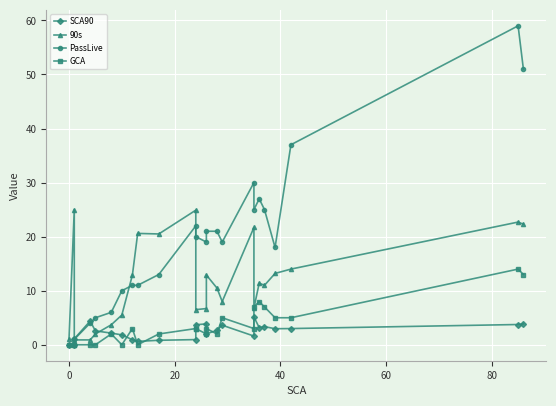

What is the value of the GCA point at the 13th from the left?

2.0